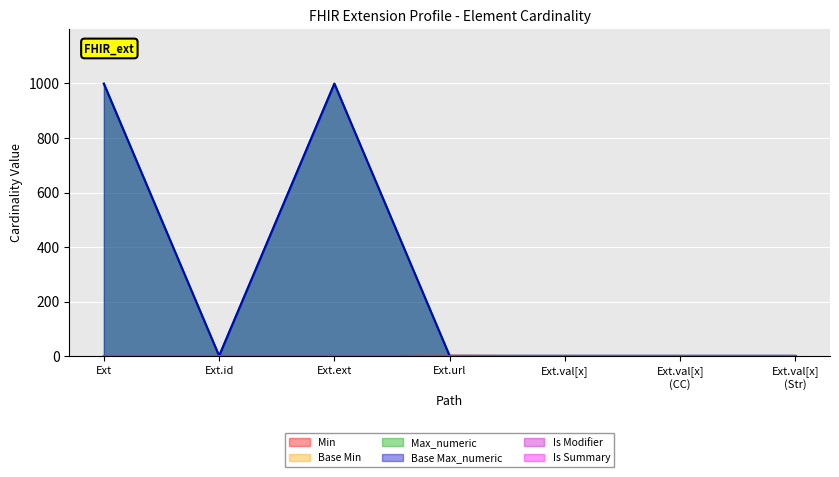

Which series has the largest range (max minus min)?

Max_numeric